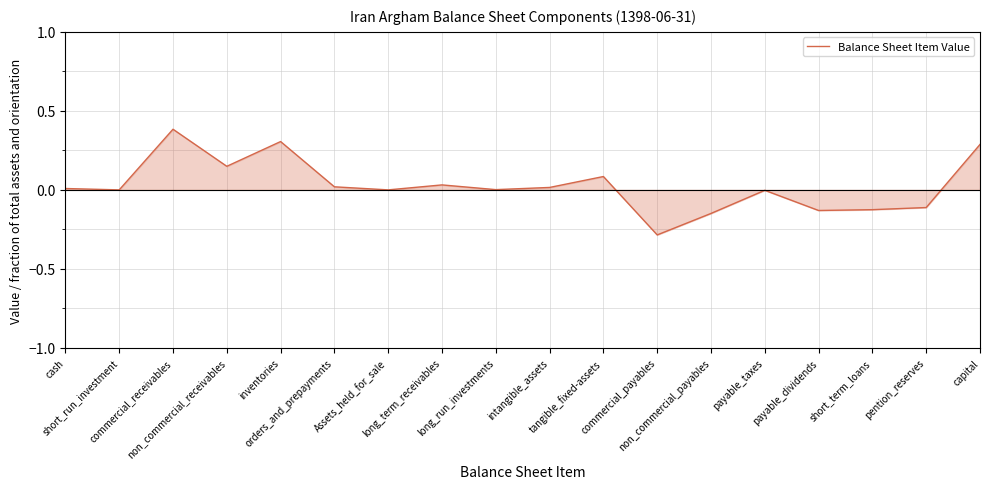

What is the difference between the maximum and minimum values?

0.7